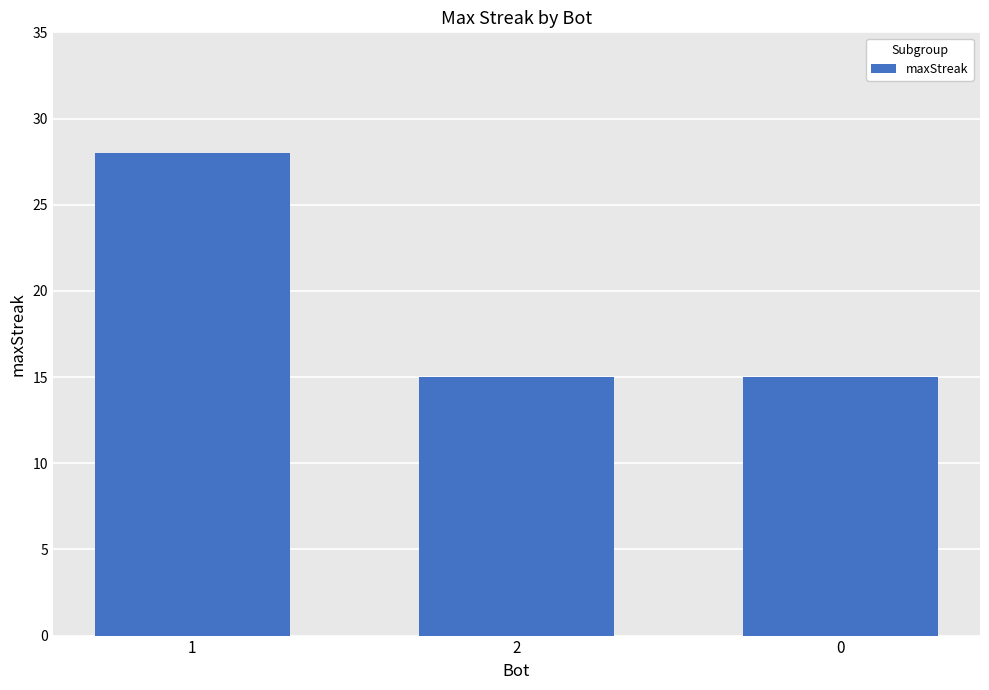

What position from the right is 2?

2